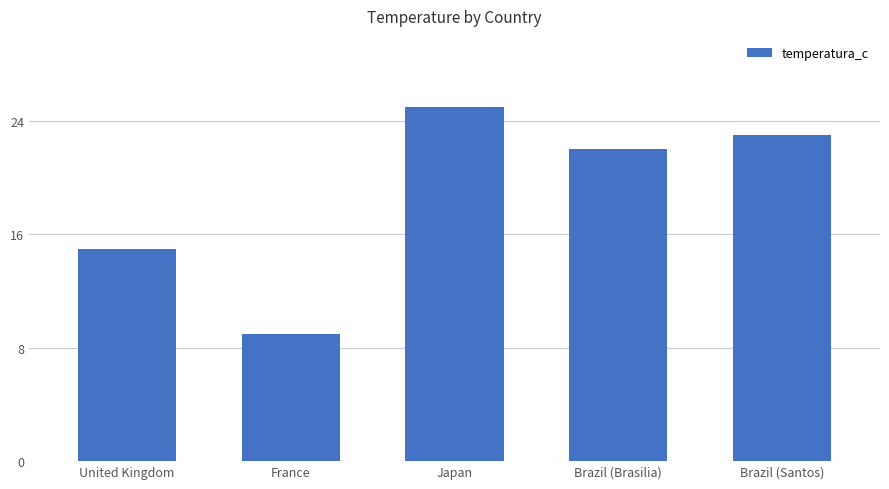

What is the smallest value displayed?

9